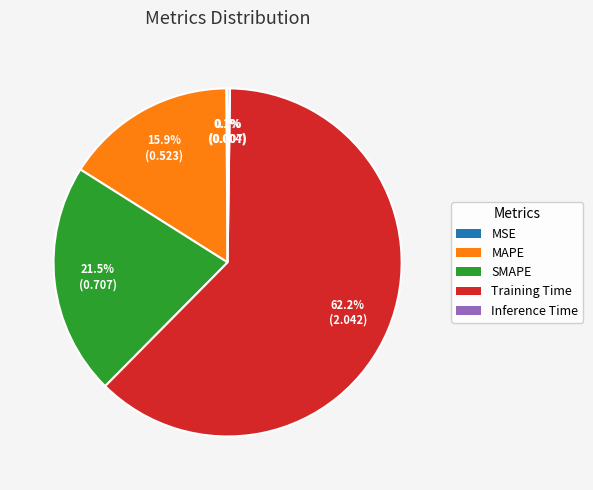

What is the largest slice in the pie chart?

Training Time